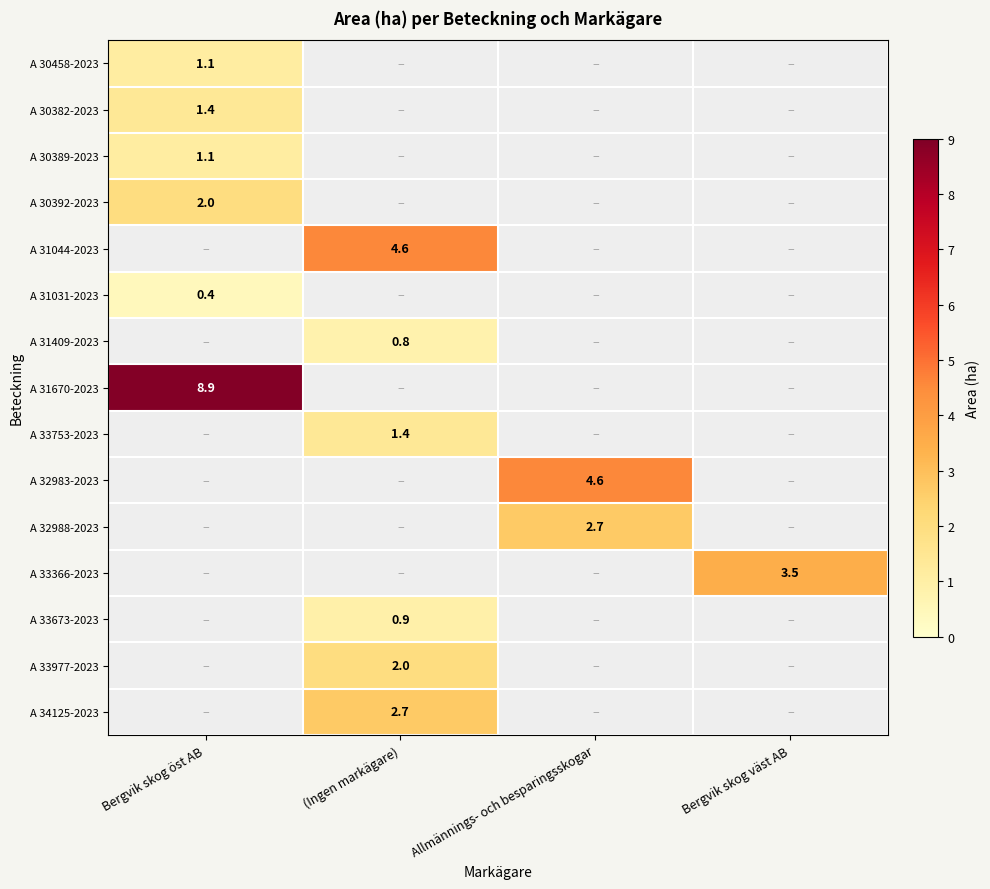

At which category is the sum across all series the highest?

Bergvik skog öst AB